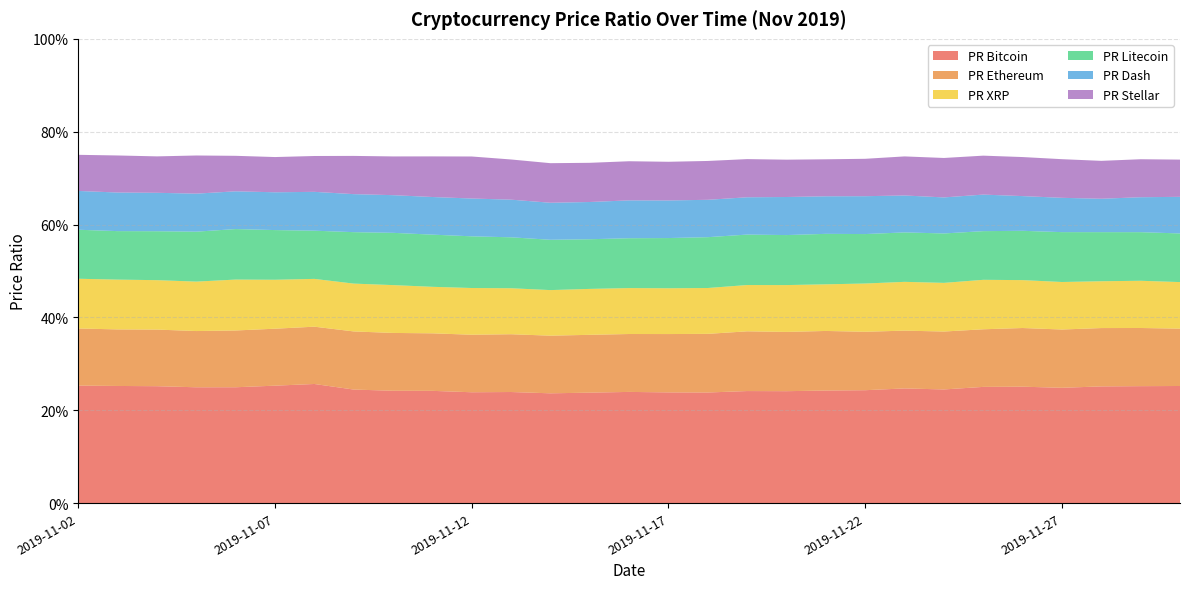

Reading left to right, what are all the values shown in this chart?

PR Bitcoin: 0.3	0.3	0.3	0.2	0.2	0.3	0.3	0.2	0.2	0.2	0.2	0.2	0.2	0.2	0.2	0.2	0.2	0.2	0.2	0.2	0.2	0.2	0.2	0.3	0.3	0.2	0.3	0.3	0.3
PR Ethereum: 0.1	0.1	0.1	0.1	0.1	0.1	0.1	0.1	0.1	0.1	0.1	0.1	0.1	0.1	0.1	0.1	0.1	0.1	0.1	0.1	0.1	0.1	0.1	0.1	0.1	0.1	0.1	0.1	0.1
PR XRP: 0.1	0.1	0.1	0.1	0.1	0.1	0.1	0.1	0.1	0.1	0.1	0.1	0.1	0.1	0.1	0.1	0.1	0.1	0.1	0.1	0.1	0.1	0.1	0.1	0.1	0.1	0.1	0.1	0.1
PR Litecoin: 0.1	0.1	0.1	0.1	0.1	0.1	0.1	0.1	0.1	0.1	0.1	0.1	0.1	0.1	0.1	0.1	0.1	0.1	0.1	0.1	0.1	0.1	0.1	0.1	0.1	0.1	0.1	0.1	0.1
PR Dash: 0.1	0.1	0.1	0.1	0.1	0.1	0.1	0.1	0.1	0.1	0.1	0.1	0.1	0.1	0.1	0.1	0.1	0.1	0.1	0.1	0.1	0.1	0.1	0.1	0.1	0.1	0.1	0.1	0.1
PR Stellar: 0.1	0.1	0.1	0.1	0.1	0.1	0.1	0.1	0.1	0.1	0.1	0.1	0.1	0.1	0.1	0.1	0.1	0.1	0.1	0.1	0.1	0.1	0.1	0.1	0.1	0.1	0.1	0.1	0.1